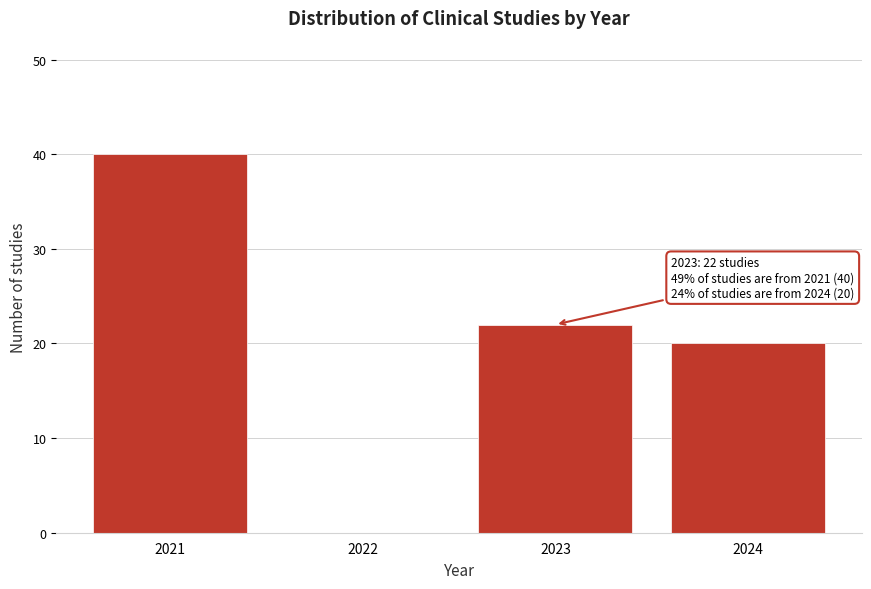

Which range on the x-axis has the tallest bar?

2020.5 to 2021.5